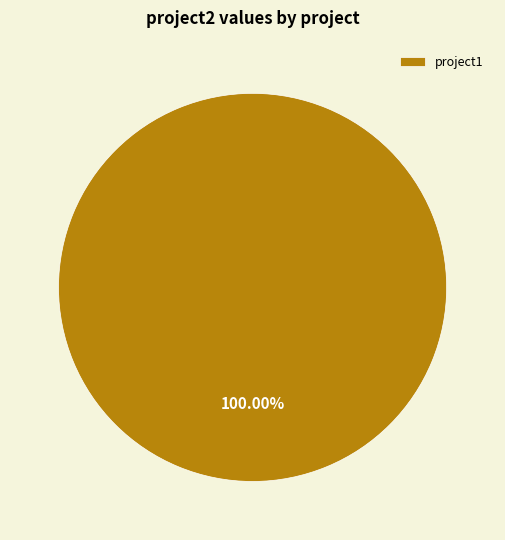

Is there any slice that represents more than half of the pie?

Yes